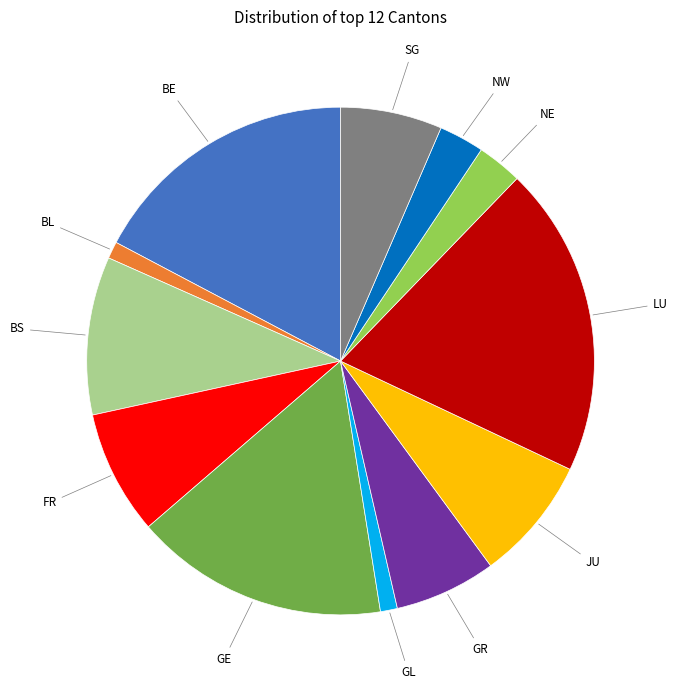

Is there any slice that represents more than half of the pie?

No